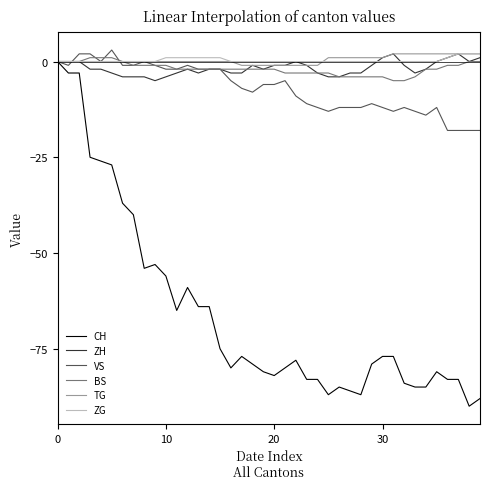

How many lines are shown in the chart?

6